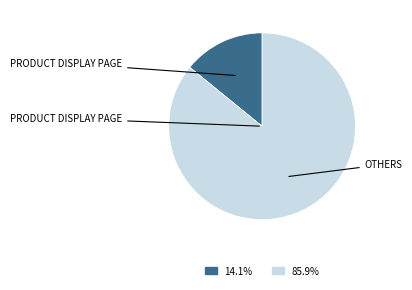

Is there any slice that represents more than half of the pie?

Yes